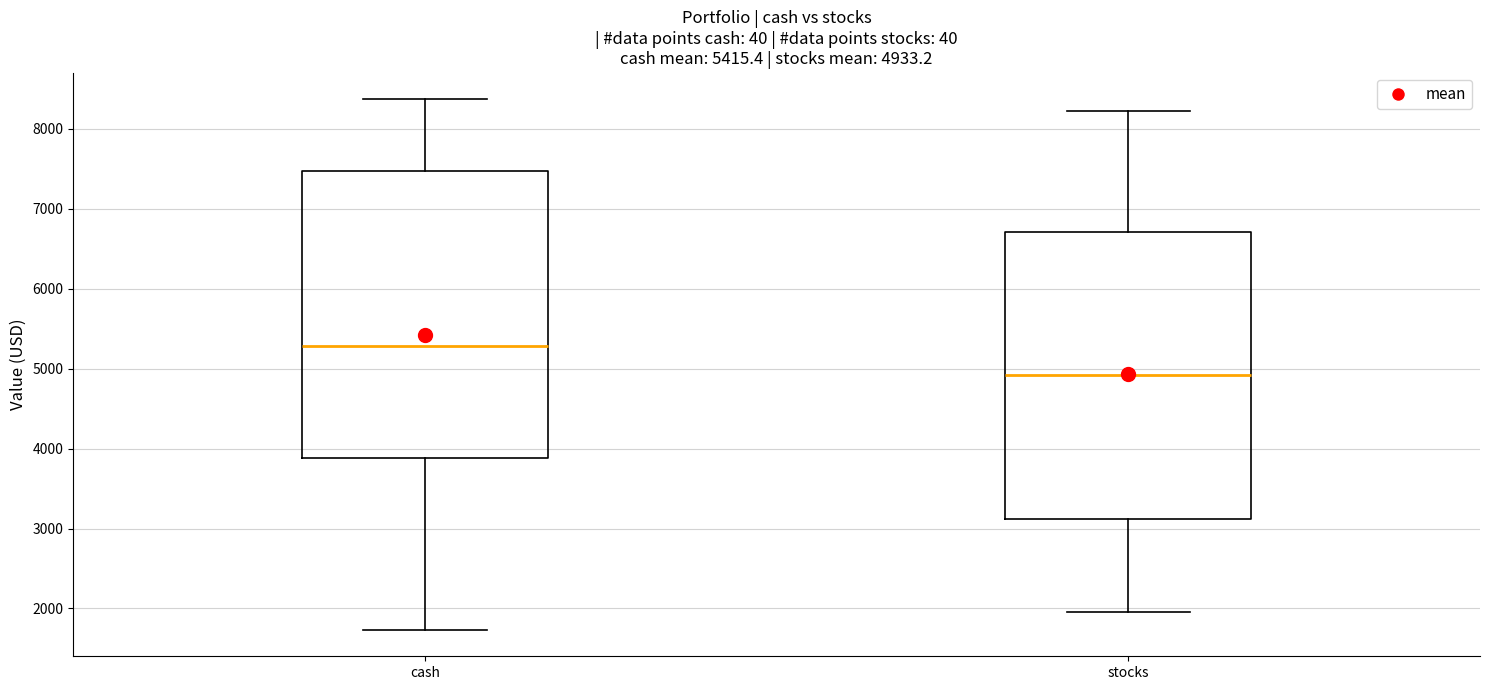

Which box has the lowest median line?

stocks